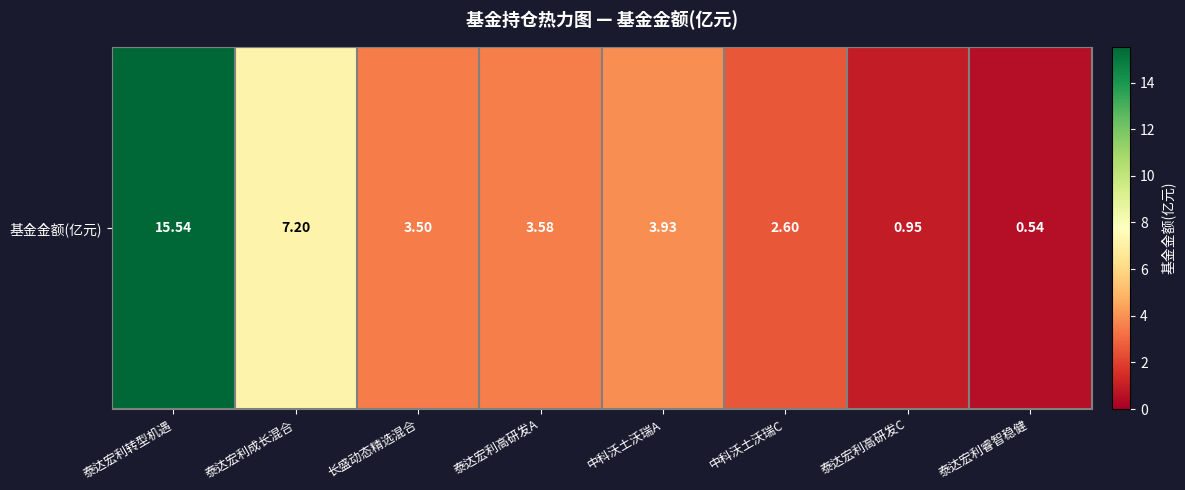

Rank the categories by value from highest to lowest.

泰达宏利转型机遇, 泰达宏利成长混合, 中科沃土沃瑞A, 泰达宏利高研发A, 长盛动态精选混合, 中科沃土沃瑞C, 泰达宏利高研发C, 泰达宏利睿智稳健